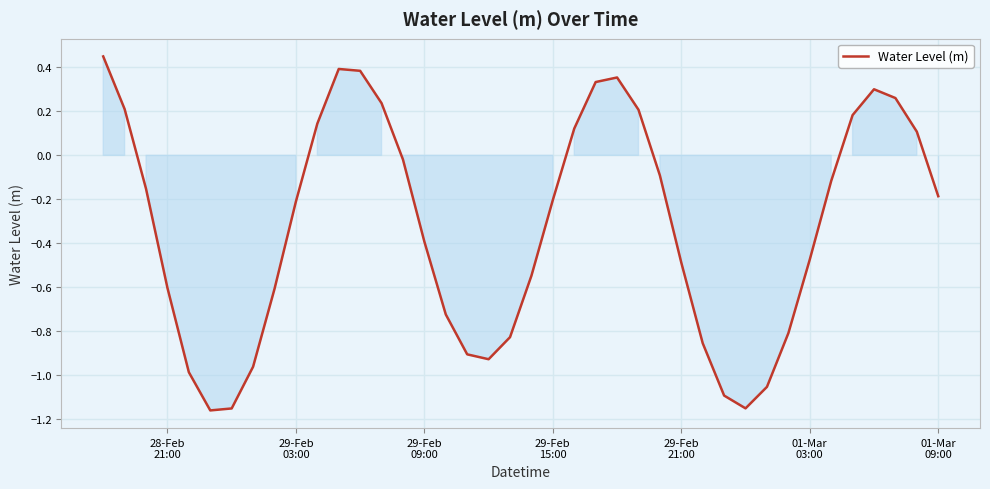

What is the difference between the maximum and minimum values?

1.6